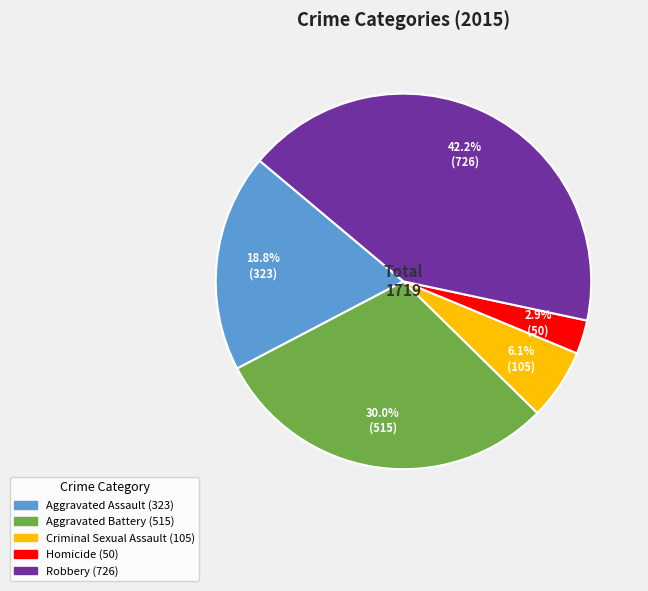

Is there a majority slice in this chart?

No